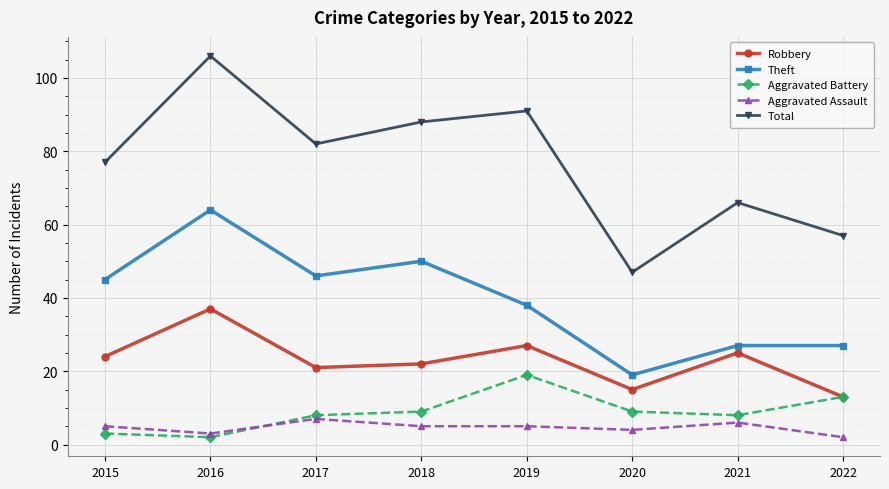

True or false: Total and Theft intersect in this chart.

False